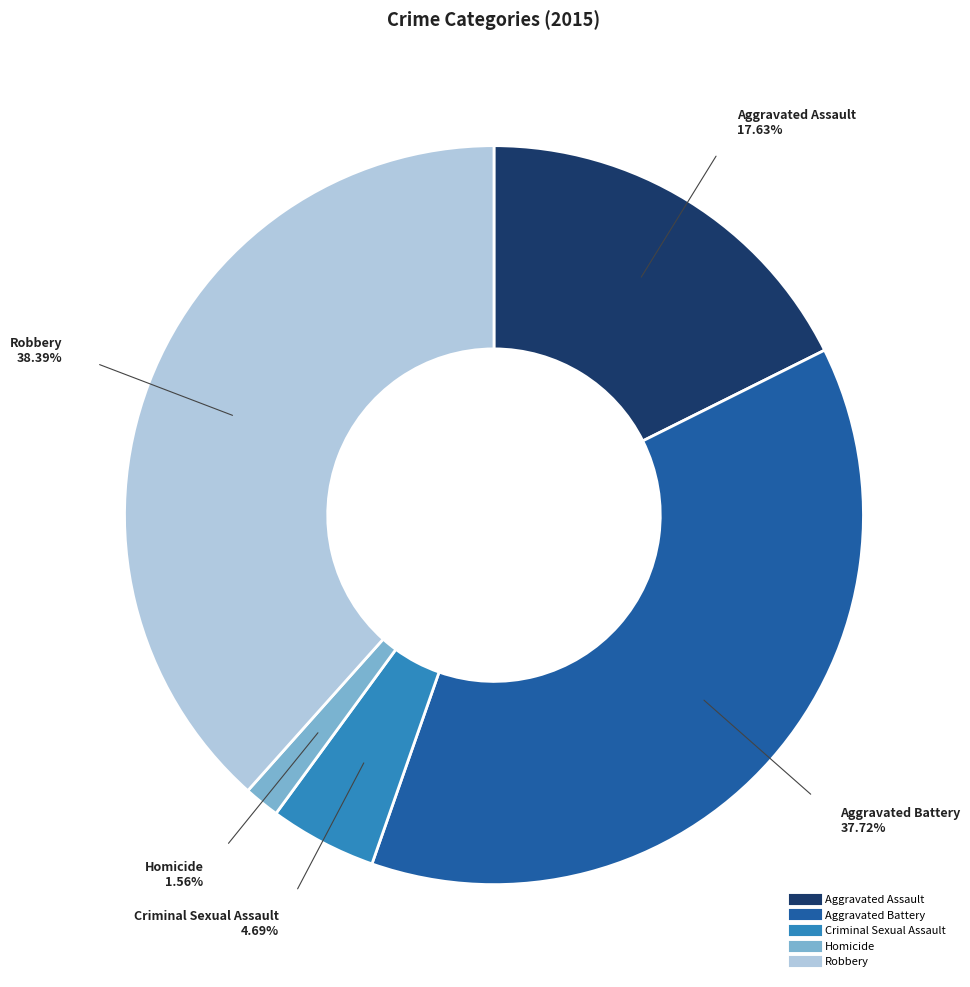

Is there a majority slice in this chart?

No